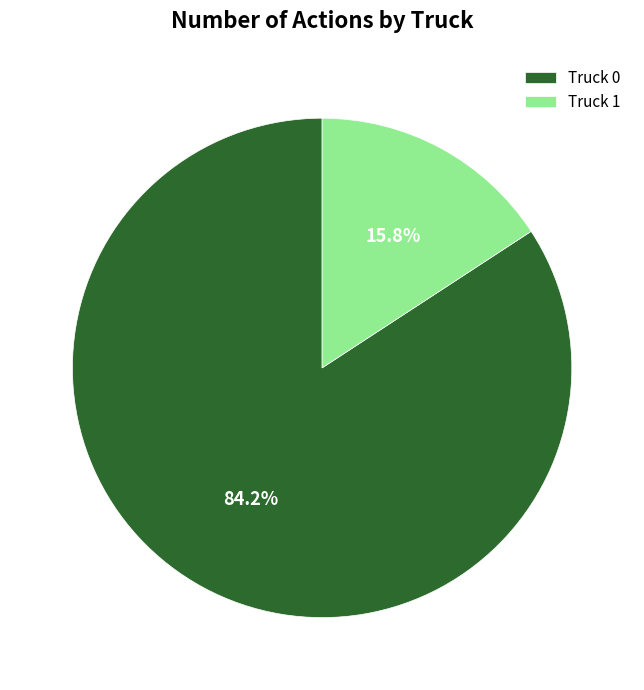

What is the ratio of the value at Truck 0 to the value at Truck 1?

5.3